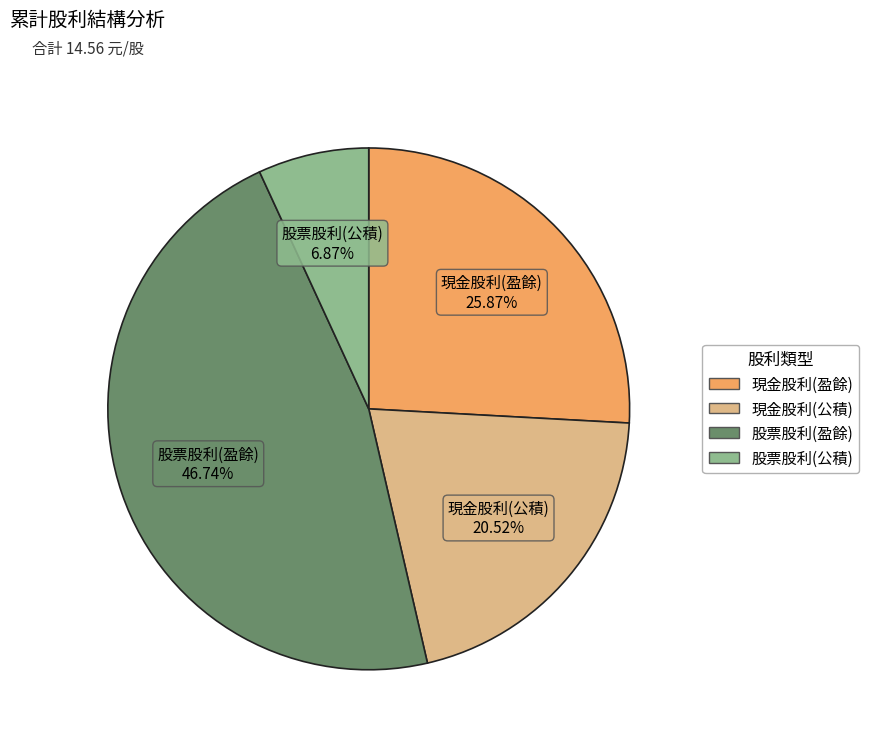

Do 現金股利(公積) and 股票股利(盈餘) together represent more than half of the pie?

Yes